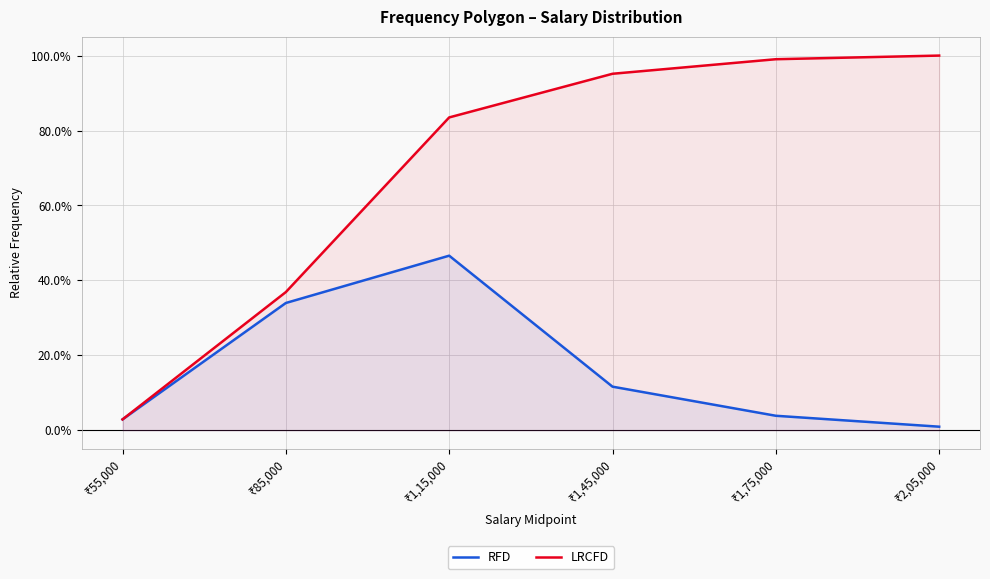

True or false: LRCFD has a value of 1.5 at ₹1,45,000.

False